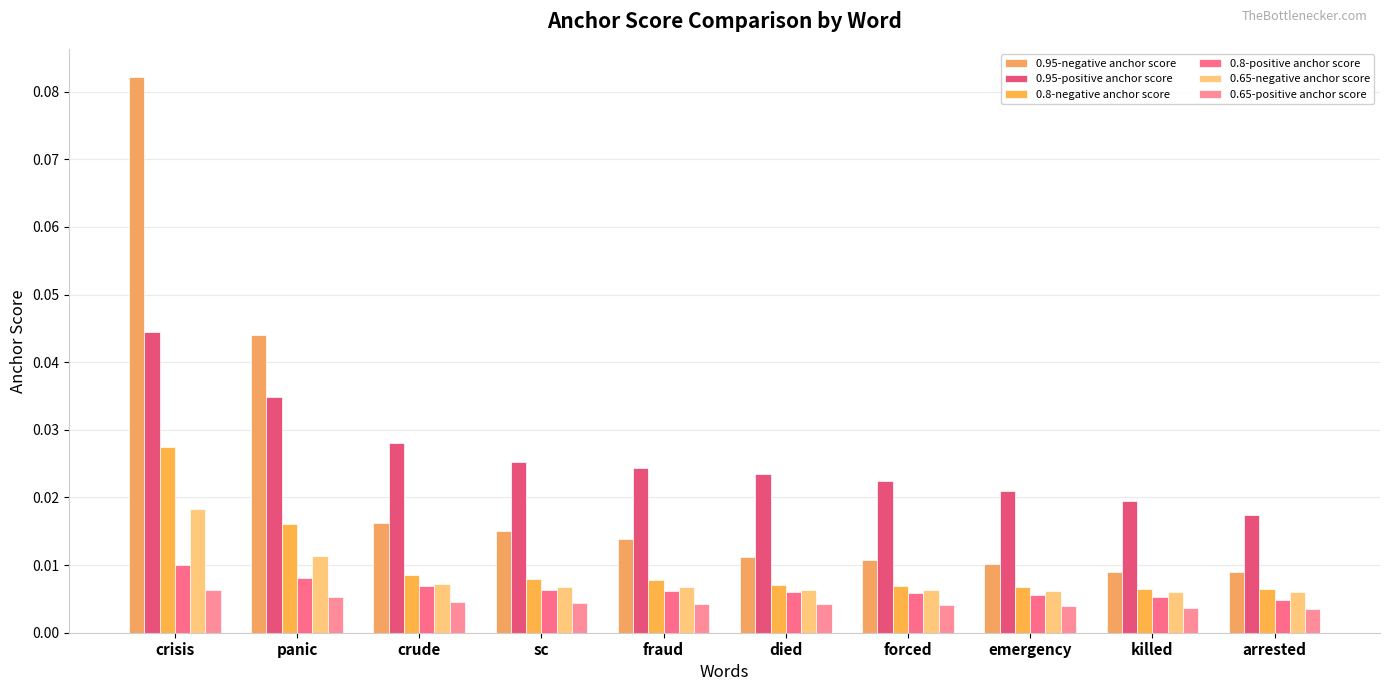

Reading left to right, extract all data points from this chart.

0.95-negative anchor score: crisis=0.1	panic=0.0	crude=0.0	sc=0.0	fraud=0.0	died=0.0	forced=0.0	emergency=0.0	killed=0.0	arrested=0.0
0.95-positive anchor score: crisis=0.0	panic=0.0	crude=0.0	sc=0.0	fraud=0.0	died=0.0	forced=0.0	emergency=0.0	killed=0.0	arrested=0.0
0.8-negative anchor score: crisis=0.0	panic=0.0	crude=0.0	sc=0.0	fraud=0.0	died=0.0	forced=0.0	emergency=0.0	killed=0.0	arrested=0.0
0.8-positive anchor score: crisis=0.0	panic=0.0	crude=0.0	sc=0.0	fraud=0.0	died=0.0	forced=0.0	emergency=0.0	killed=0.0	arrested=0.0
0.65-negative anchor score: crisis=0.0	panic=0.0	crude=0.0	sc=0.0	fraud=0.0	died=0.0	forced=0.0	emergency=0.0	killed=0.0	arrested=0.0
0.65-positive anchor score: crisis=0.0	panic=0.0	crude=0.0	sc=0.0	fraud=0.0	died=0.0	forced=0.0	emergency=0.0	killed=0.0	arrested=0.0